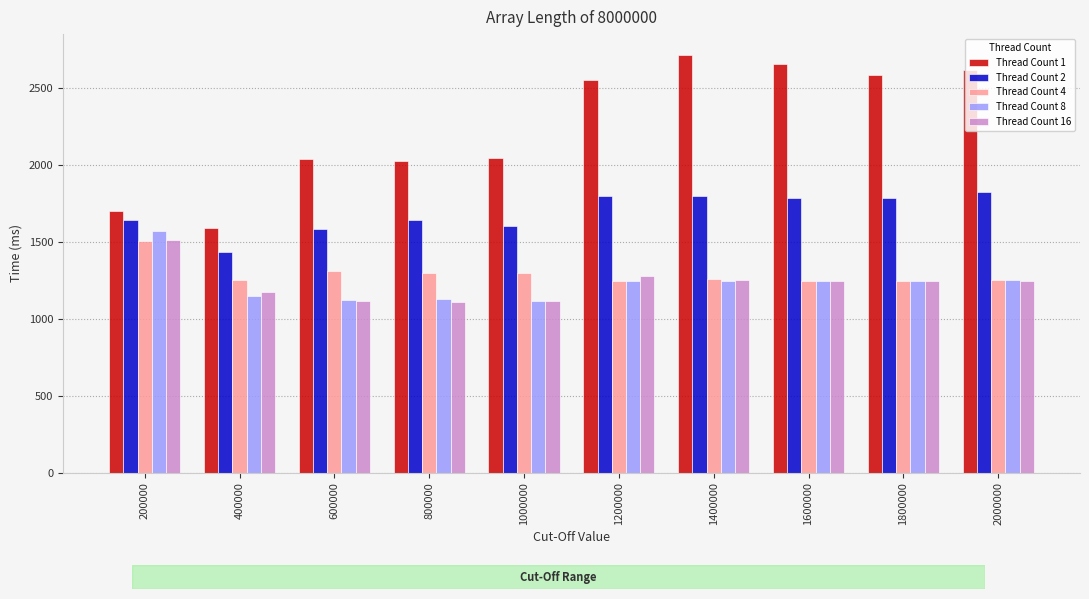

Which series has the widest spread of values?

Thread Count 1